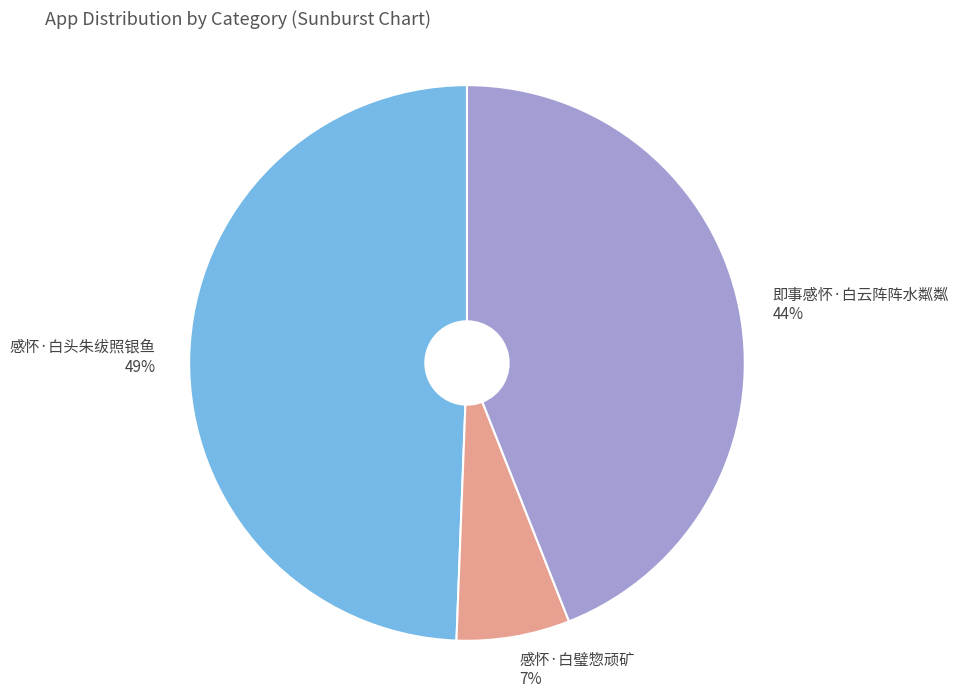

Is the sum of 即事感怀·白云阵阵水粼粼 and 感怀·白璧惣顽矿 greater than half?

Yes